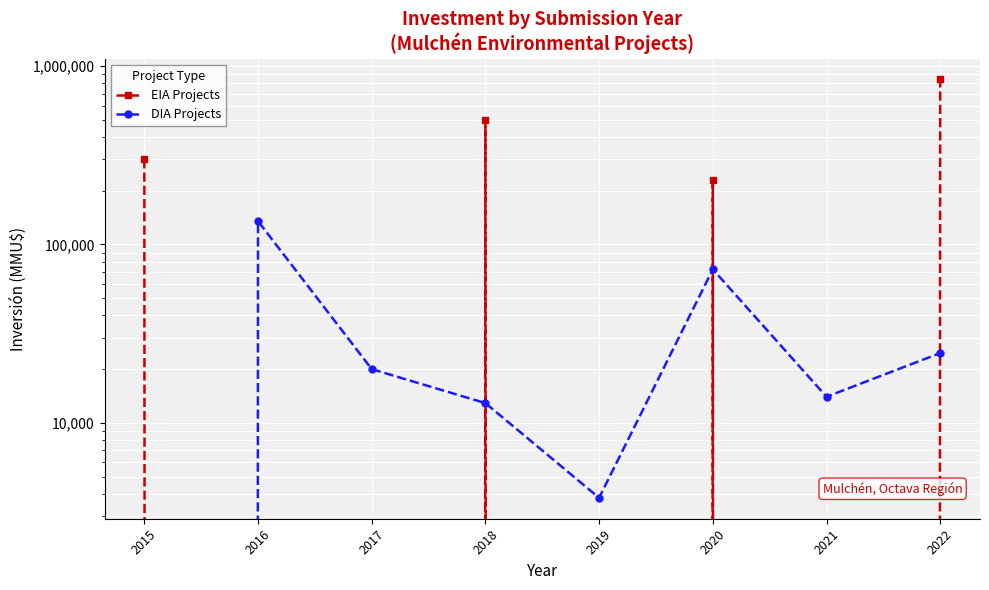

What is the greatest value displayed?

840000